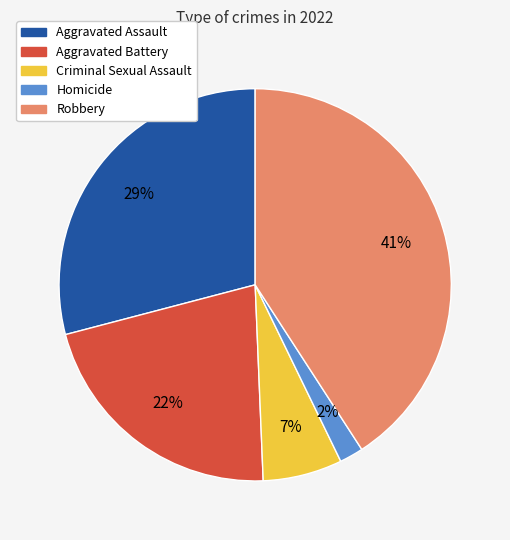

Count the number of slices in the pie.

5